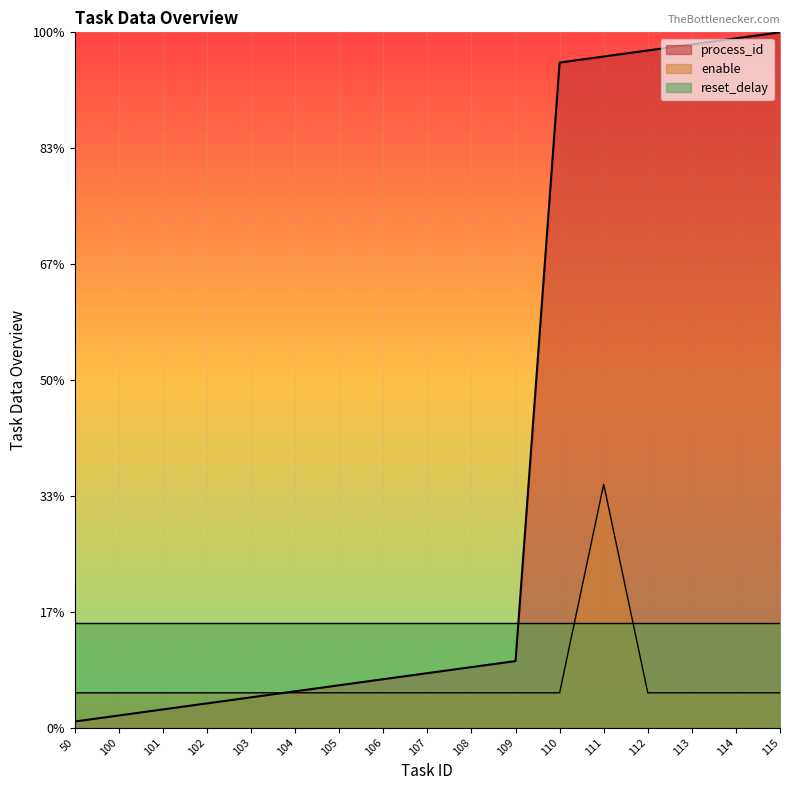

What is the sum of all enable values?

145.5